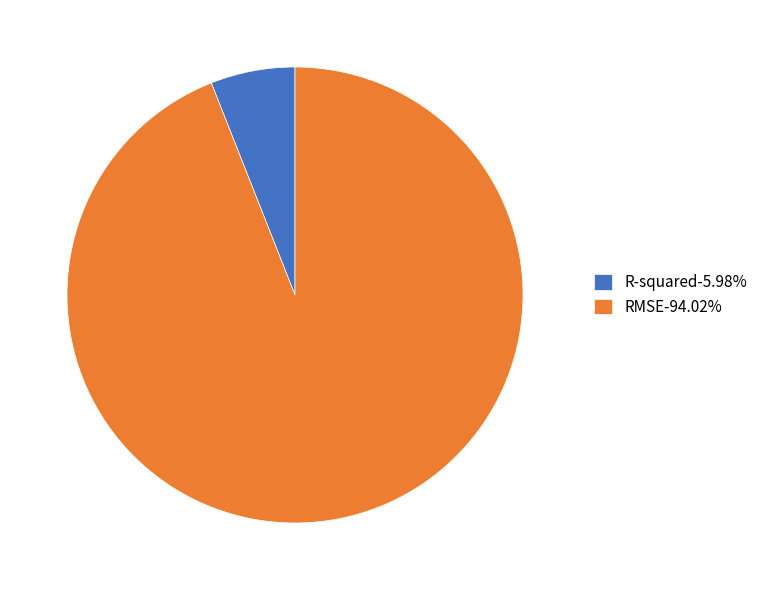

Does R-squared-5.98% represent more than half of the total?

No